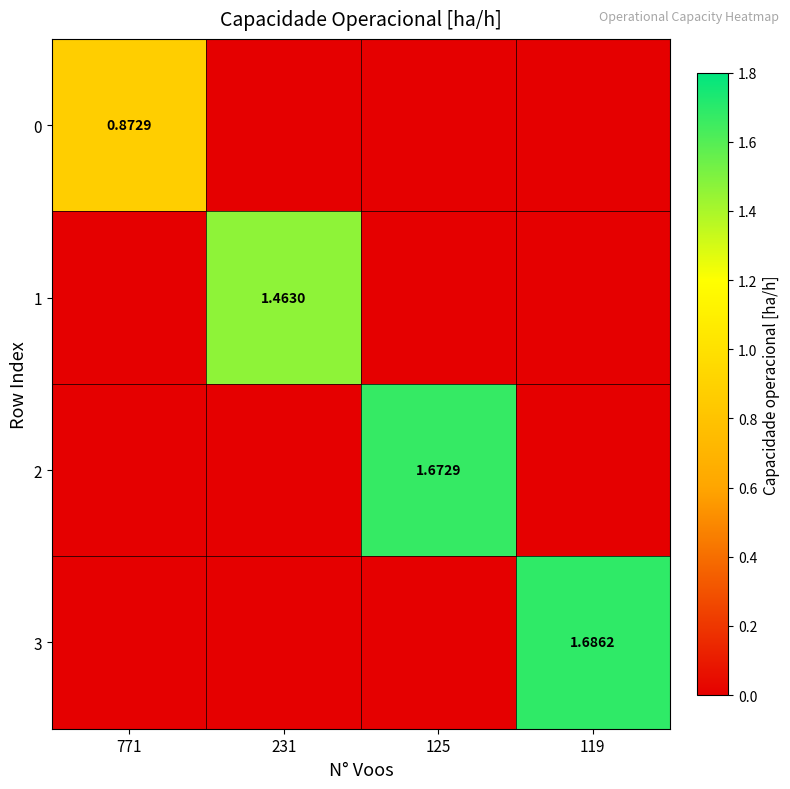

What is the maximum value for 1?

1.5